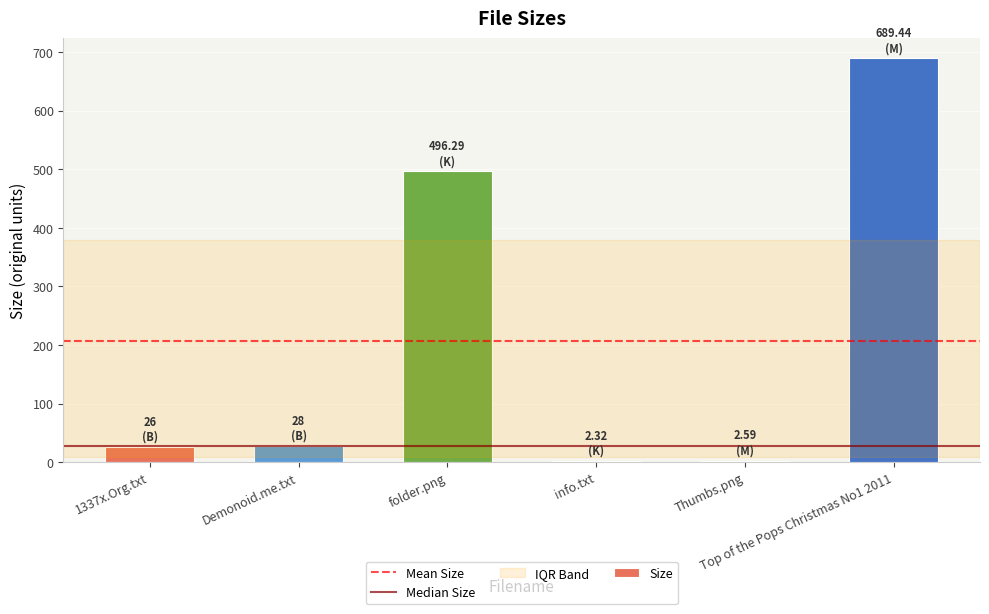

What is the difference between the maximum and minimum values?

687.1